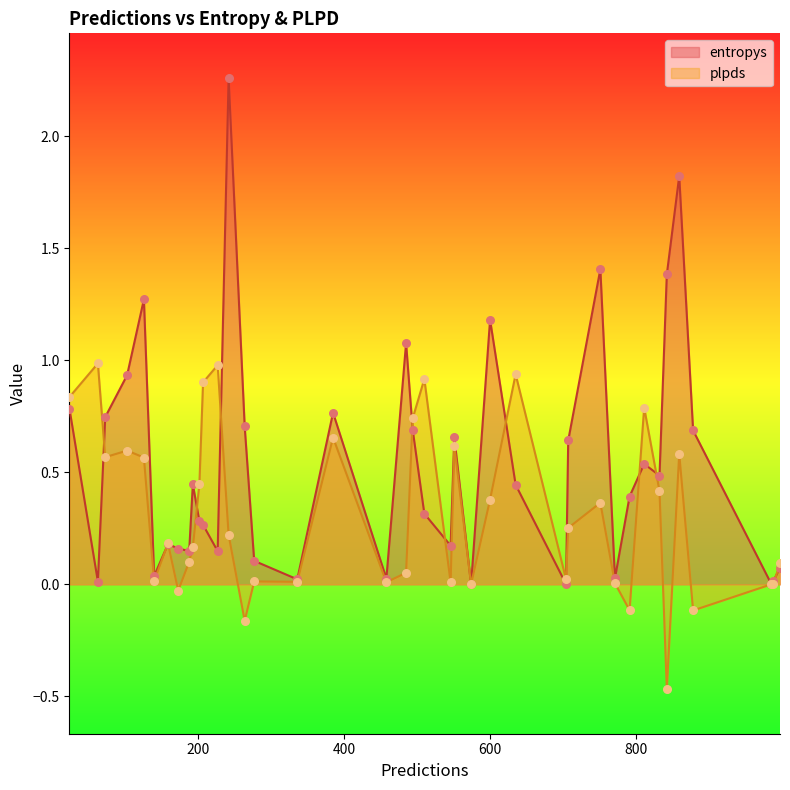

Which series has the largest total across all categories?

entropys